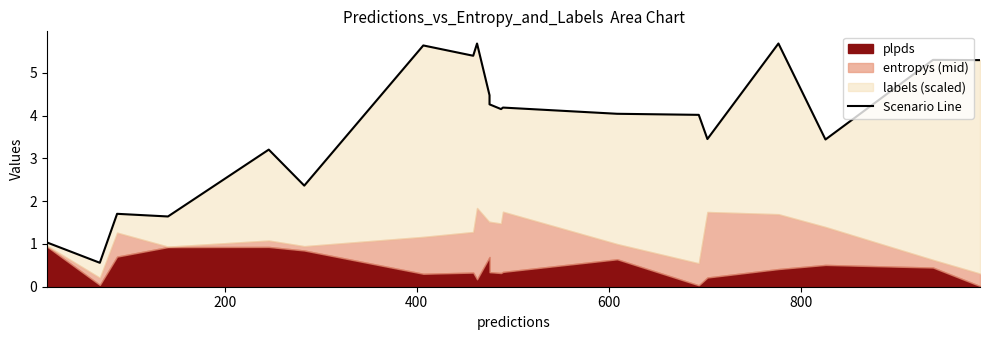

How many interior local valleys (lower than both neighbors) does the data have?

7